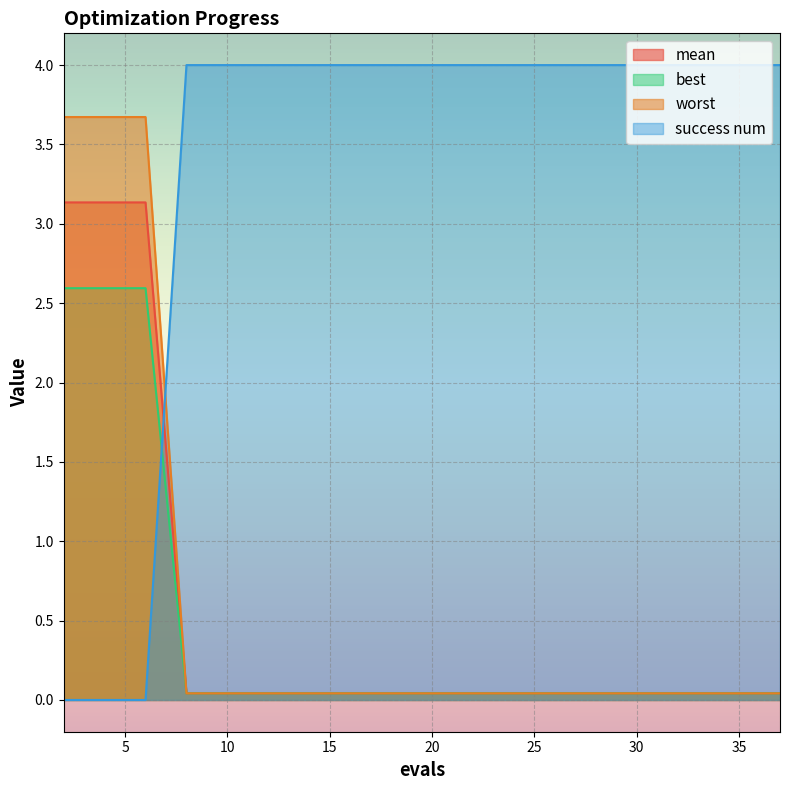

Rank the categories by success num value from lowest to highest.

8, 10, 12, 14, 16, 18, 20, 22, 23, 25, 27, 29, 31, 33, 35, 37, 2, 4, 6